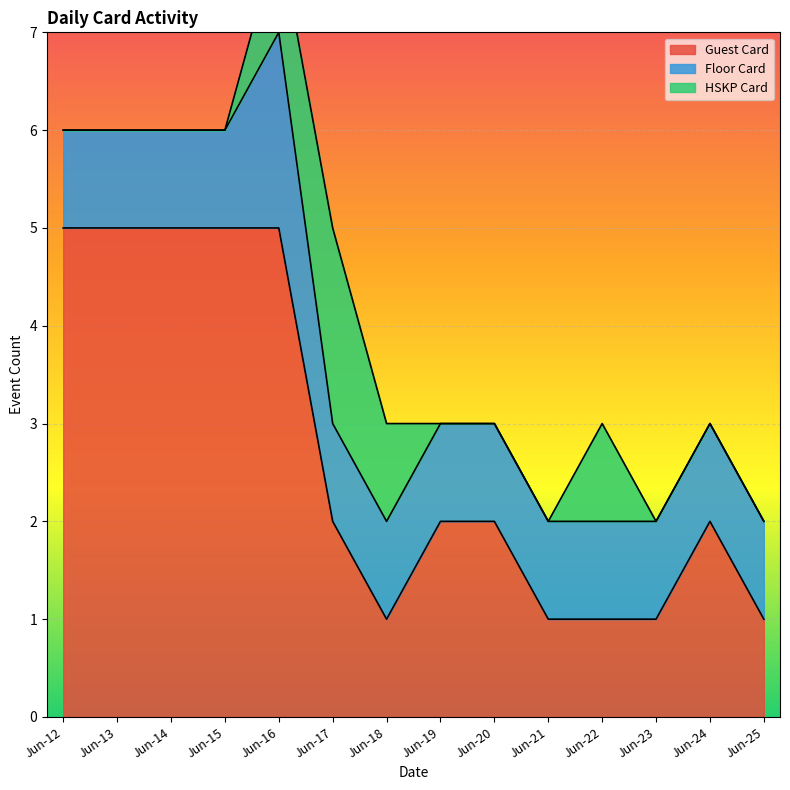

Between Jun-20 and Jun-24, which series saw the biggest shift?

Guest Card